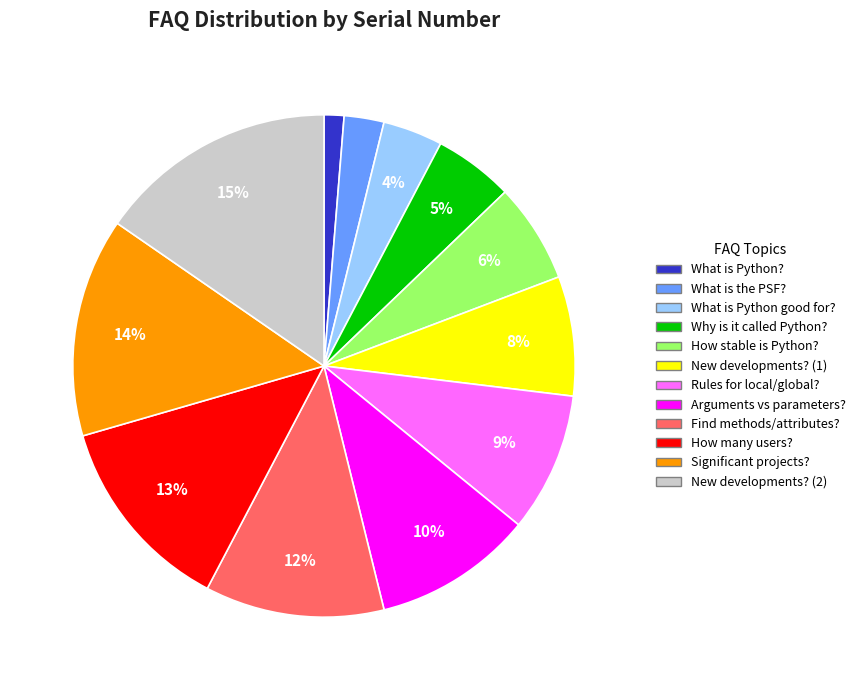

To the nearest percent, what is the average slice percentage?

8%